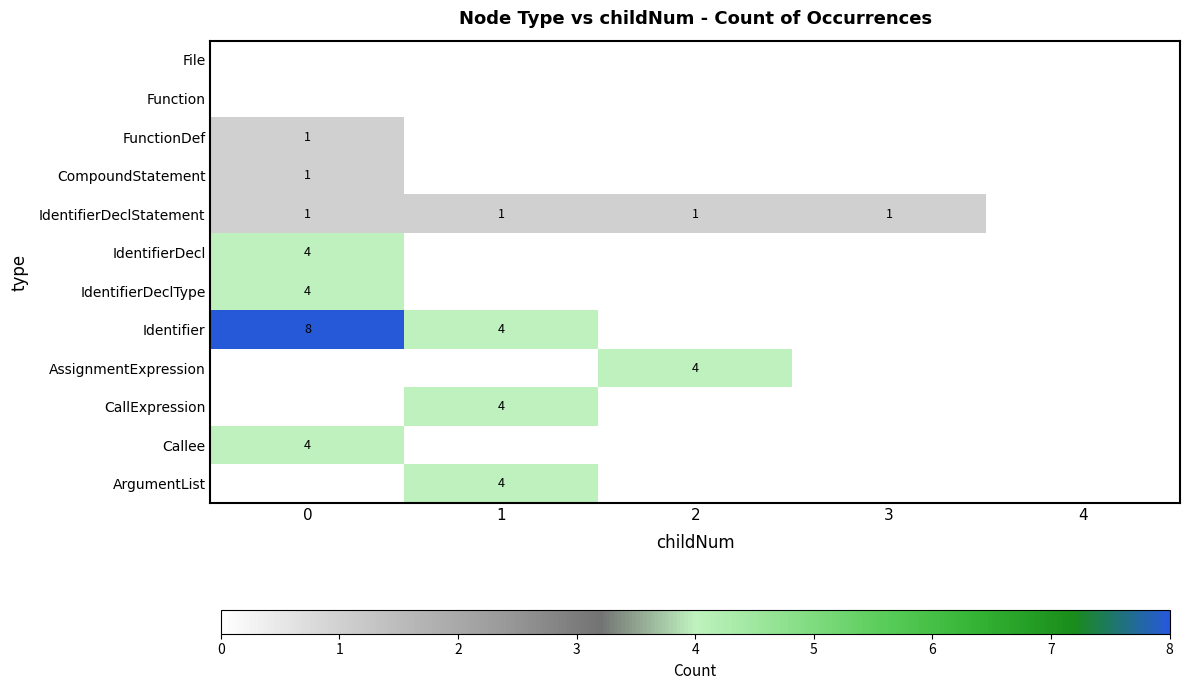

The value of IdentifierDeclStatement at 2 is 1. True or false?

True